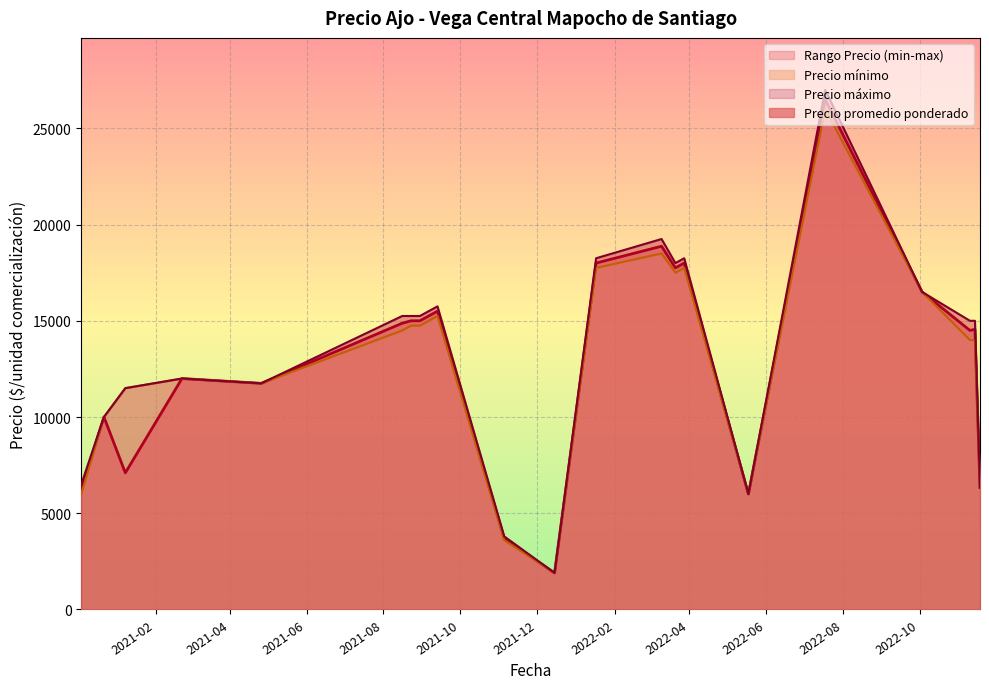

Rank the series by their maximum value, from lowest to highest.

Precio minimo, Precio promedio ponderado, Precio maximo